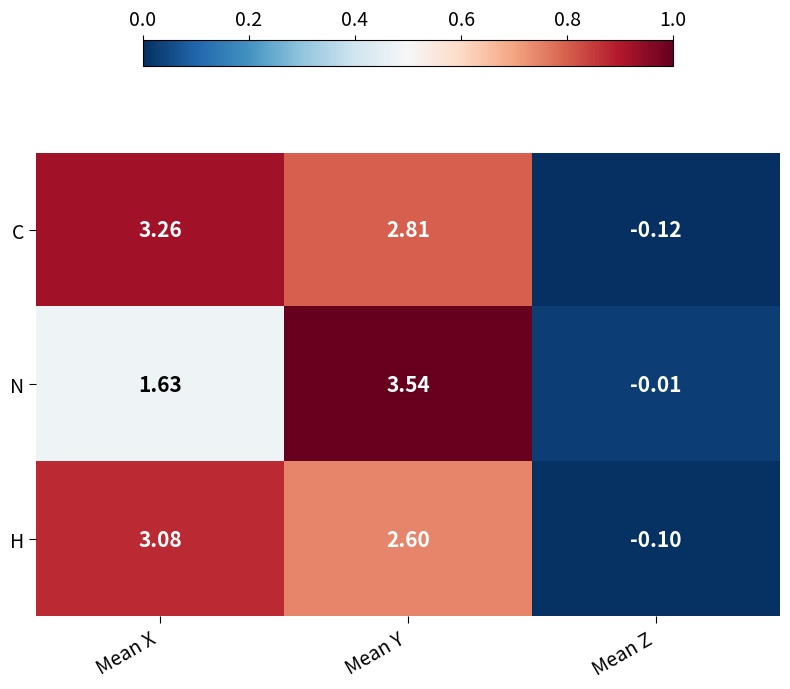

At which category is the sum across all series the highest?

Mean Y